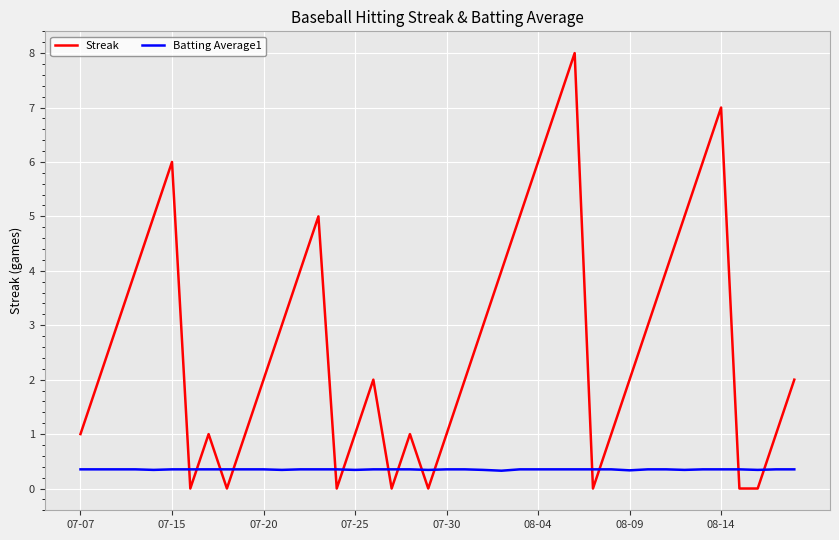

Which series has the largest total across all categories?

Streak